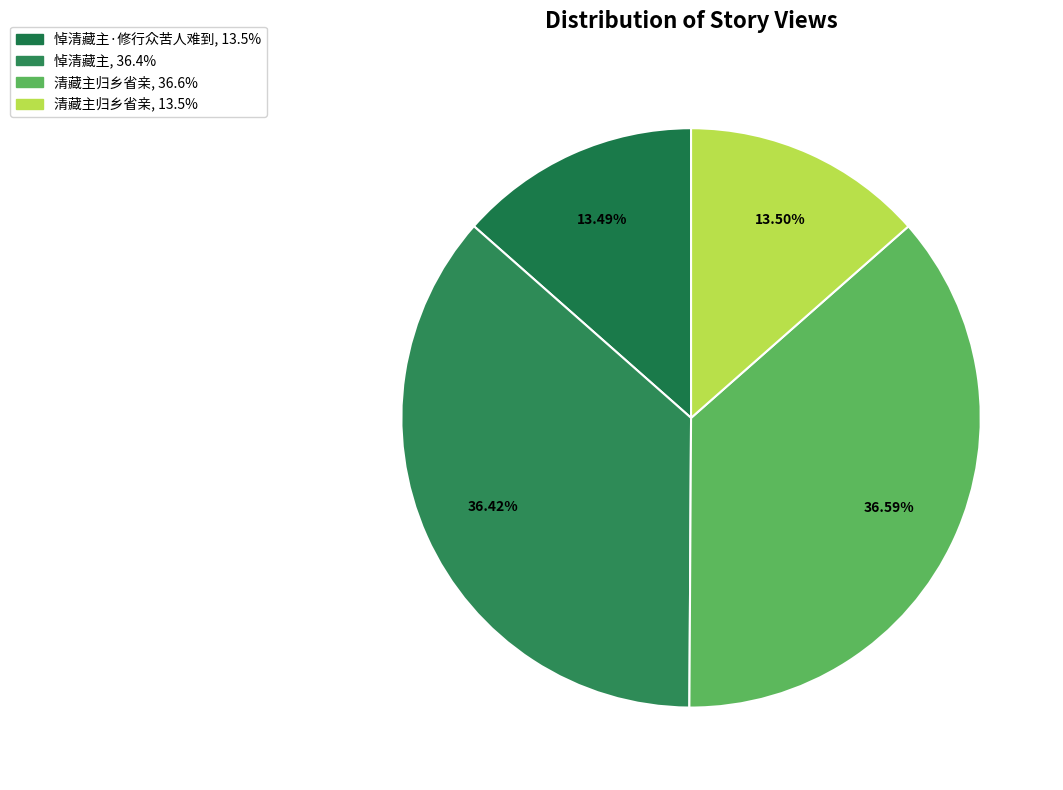

To the nearest percent, what is the average slice percentage?

25%